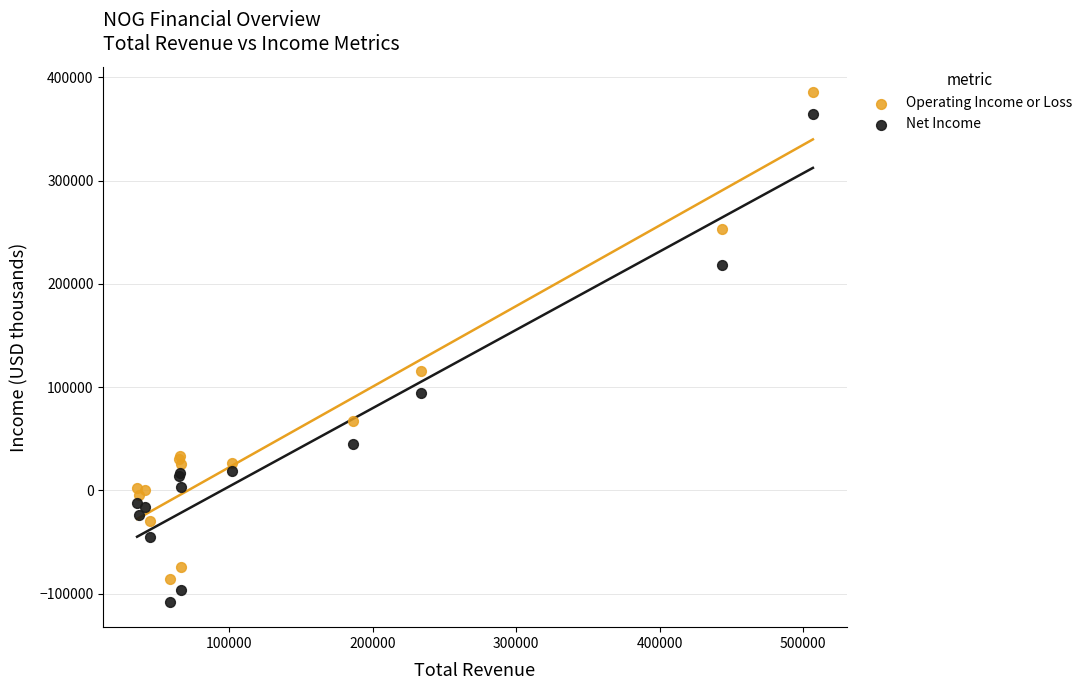

What are all the series names shown in the legend?

Operating Income or Loss, Net Income